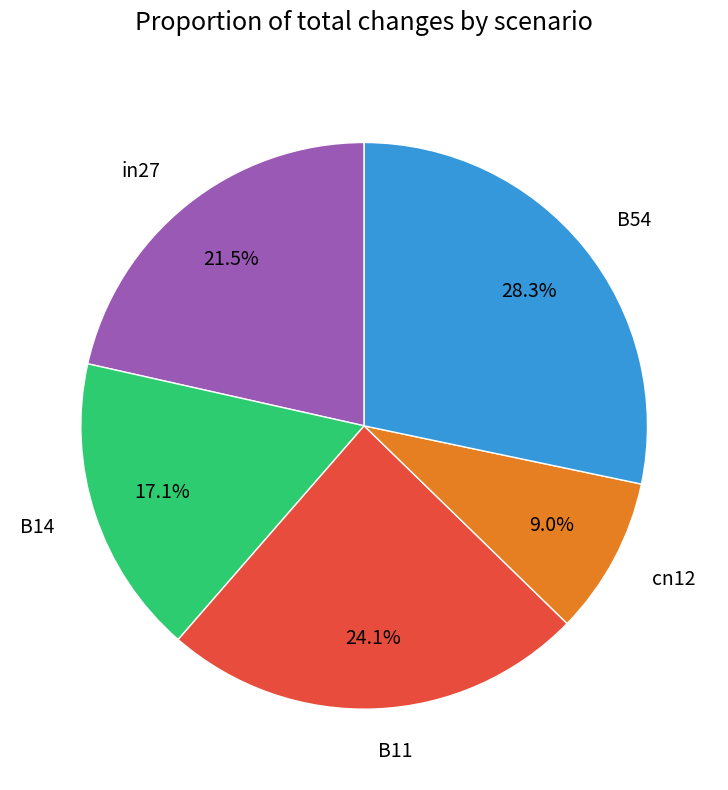

Which slice is the largest?

B54